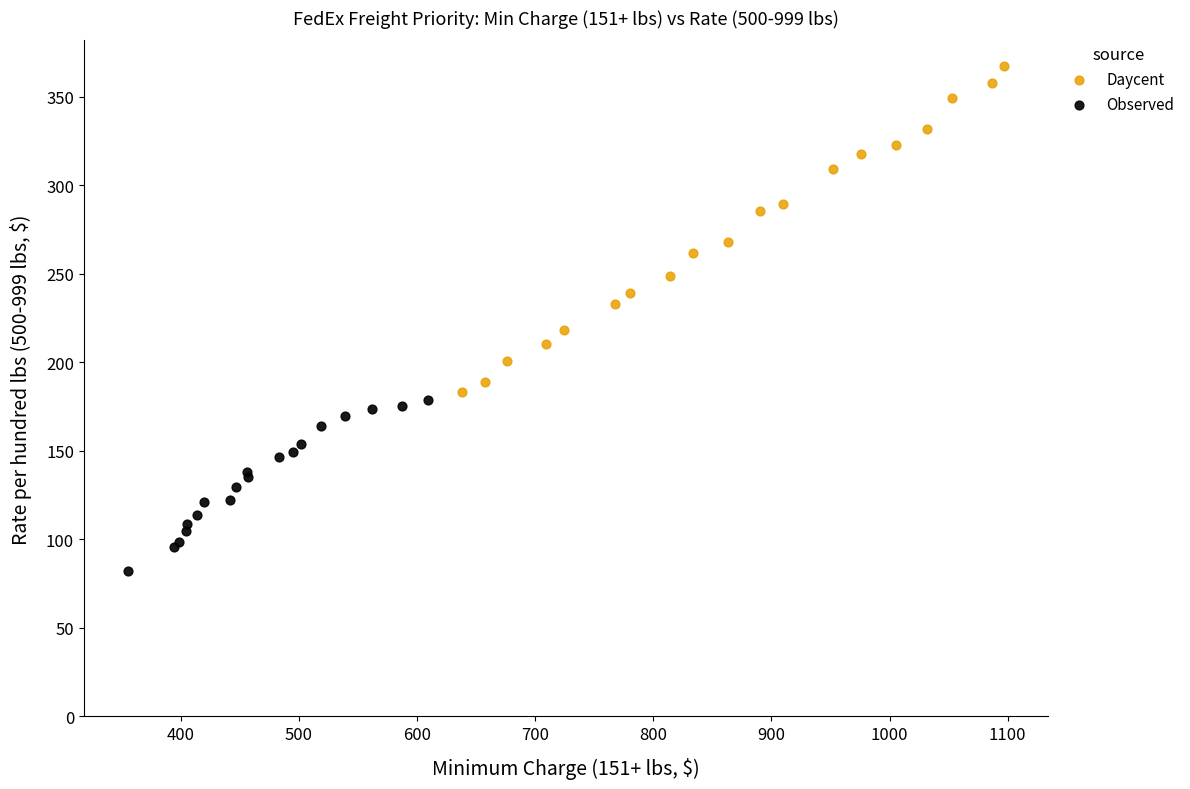

Which series has the widest spread of Y values?

Daycent